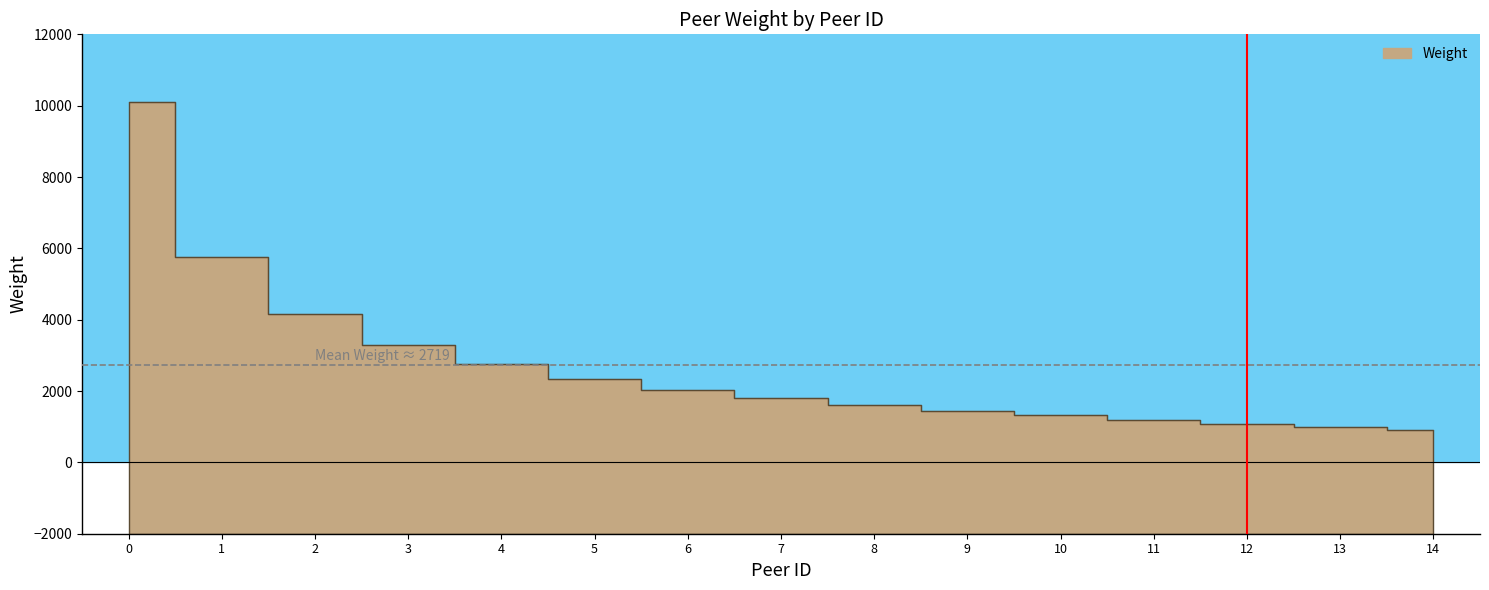

Rank the categories by value from lowest to highest.

14, 13, 12, 11, 10, 9, 8, 7, 6, 5, 4, 3, 2, 1, 0